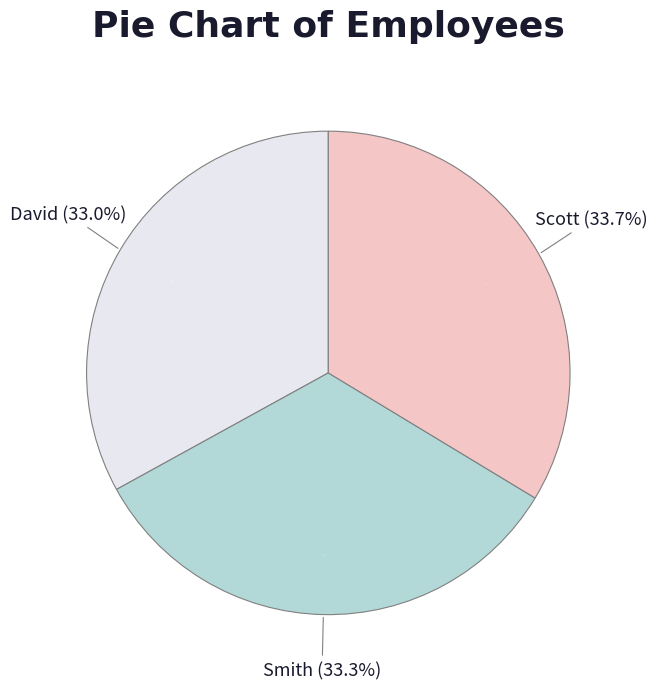

Rank the categories by value from lowest to highest.

David, Smith, Scott